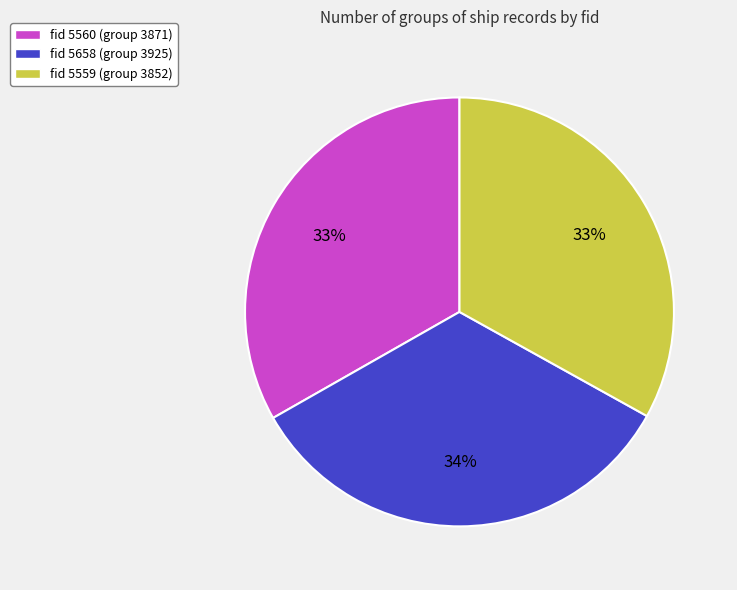

Is there a majority slice in this chart?

No